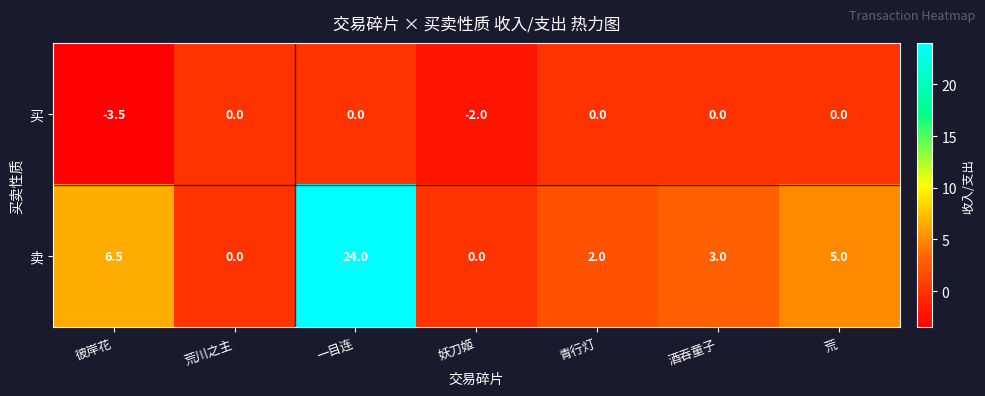

True or false: 买 has a value of -1.9 at 荒川之主.

False